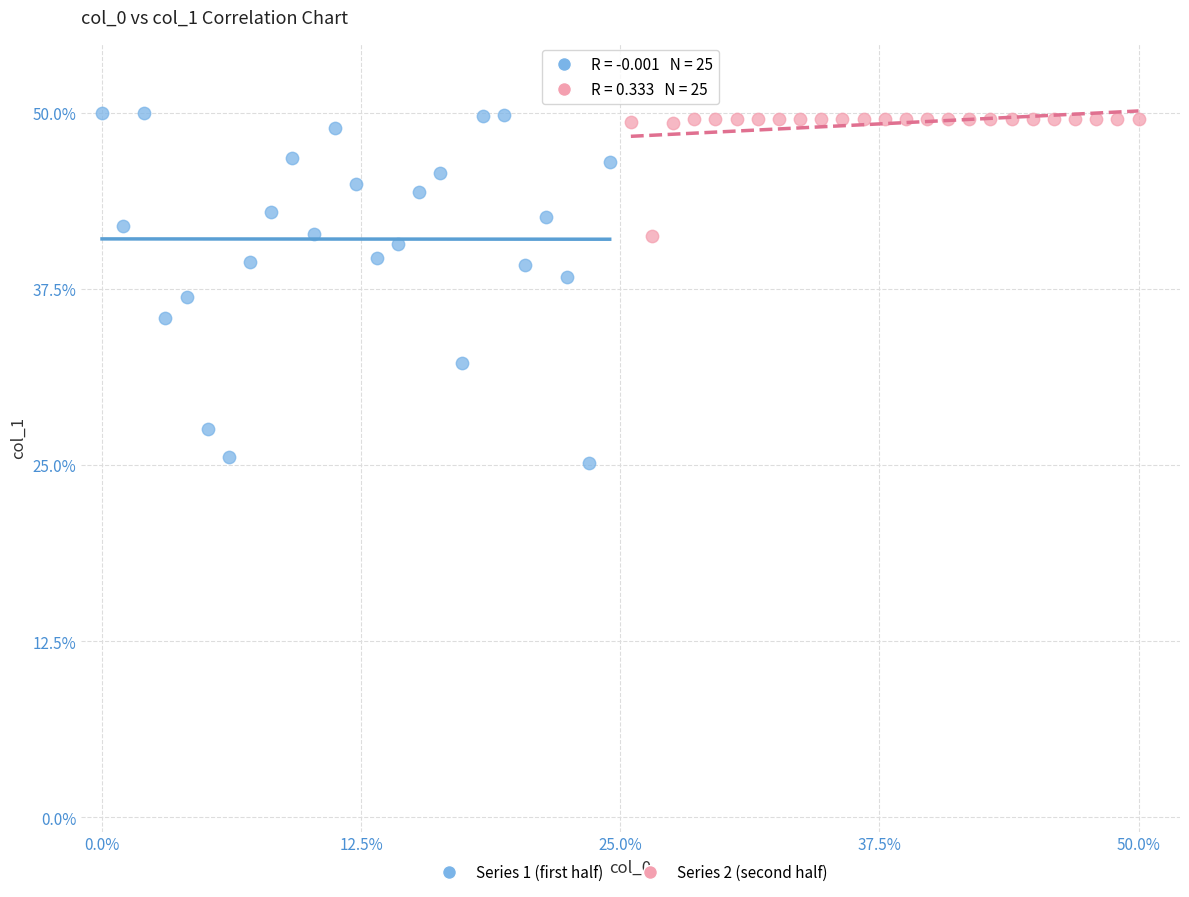

Which series contains the lowest Y value?

Series 1 (first half)